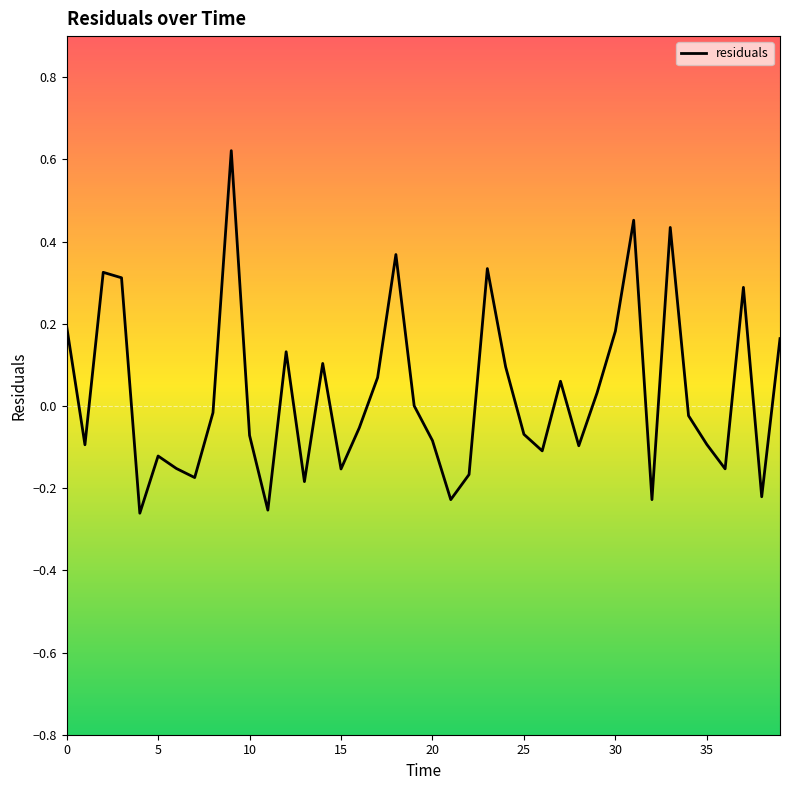

True or false: the data has more than 0 interior local peaks.

True